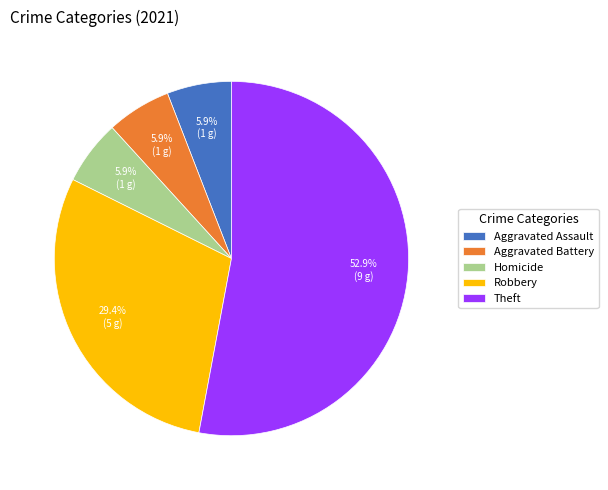

What percentage is the Aggravated Assault slice, to the nearest percent?

6%